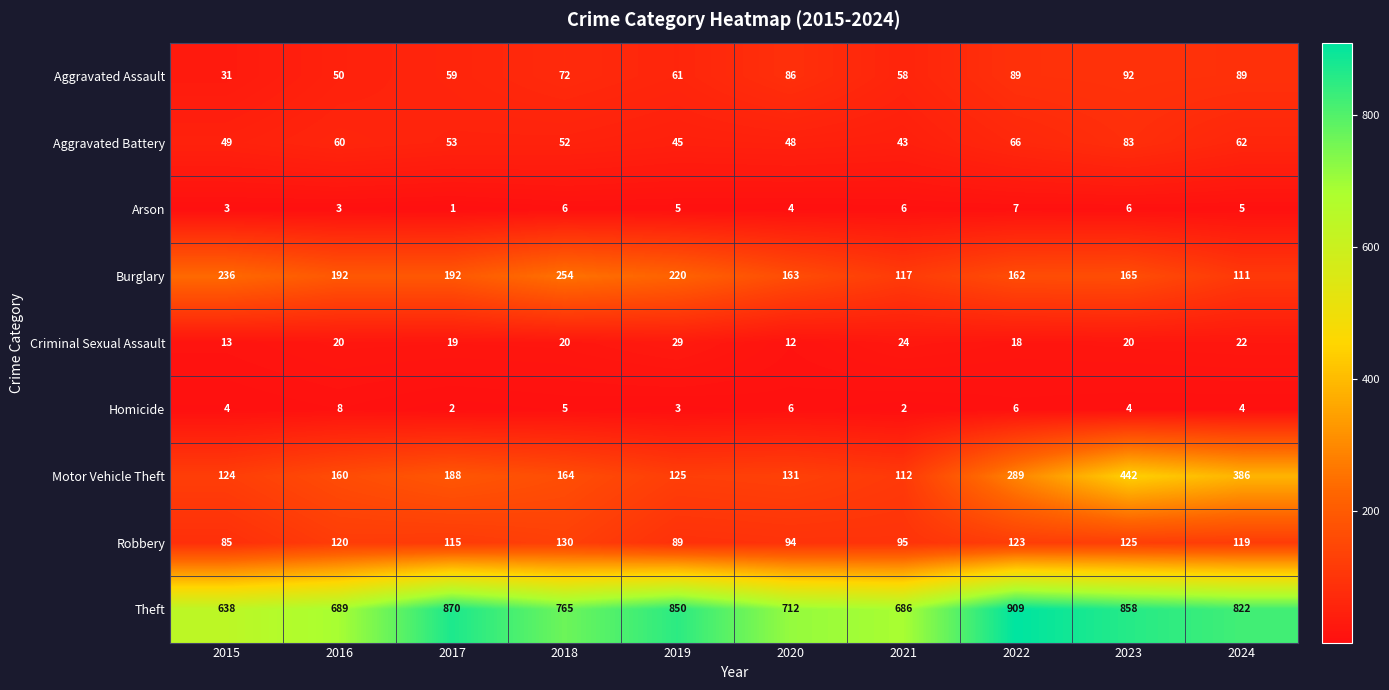

Is it true that Motor Vehicle Theft equals 106 at 2018?

False